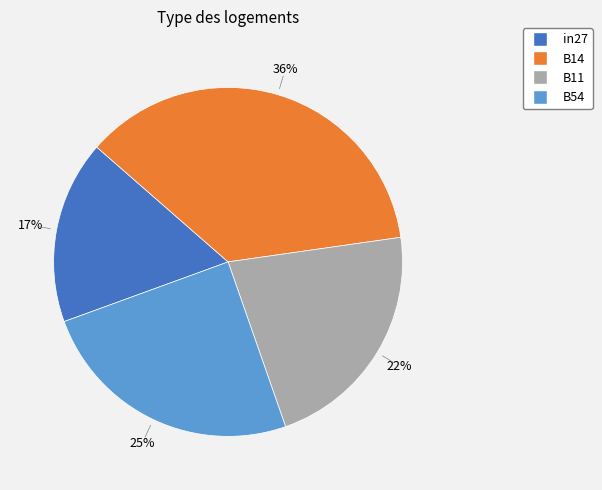

To the nearest percent, what is the difference between the largest and smallest slice percentages?

19%